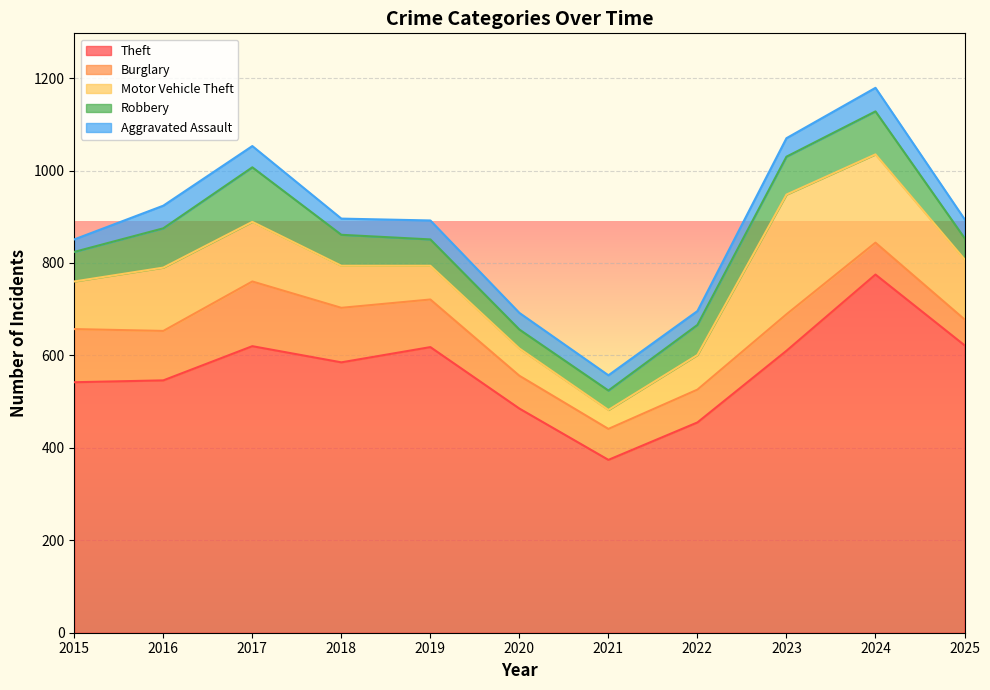

Reading left to right, list all the values displayed in this chart.

Theft: 2015=542	2016=546	2017=620	2018=585	2019=618	2020=485	2021=374	2022=455	2023=610	2024=775	2025=622
Burglary: 2015=115	2016=107	2017=140	2018=118	2019=103	2020=71	2021=67	2022=71	2023=79	2024=69	2025=56
Motor Vehicle Theft: 2015=103	2016=137	2017=129	2018=91	2019=73	2020=59	2021=41	2022=75	2023=259	2024=191	2025=130
Robbery: 2015=64	2016=85	2017=118	2018=67	2019=57	2020=41	2021=42	2022=65	2023=82	2024=93	2025=46
Aggravated Assault: 2015=27	2016=49	2017=46	2018=35	2019=41	2020=36	2021=33	2022=30	2023=40	2024=51	2025=41